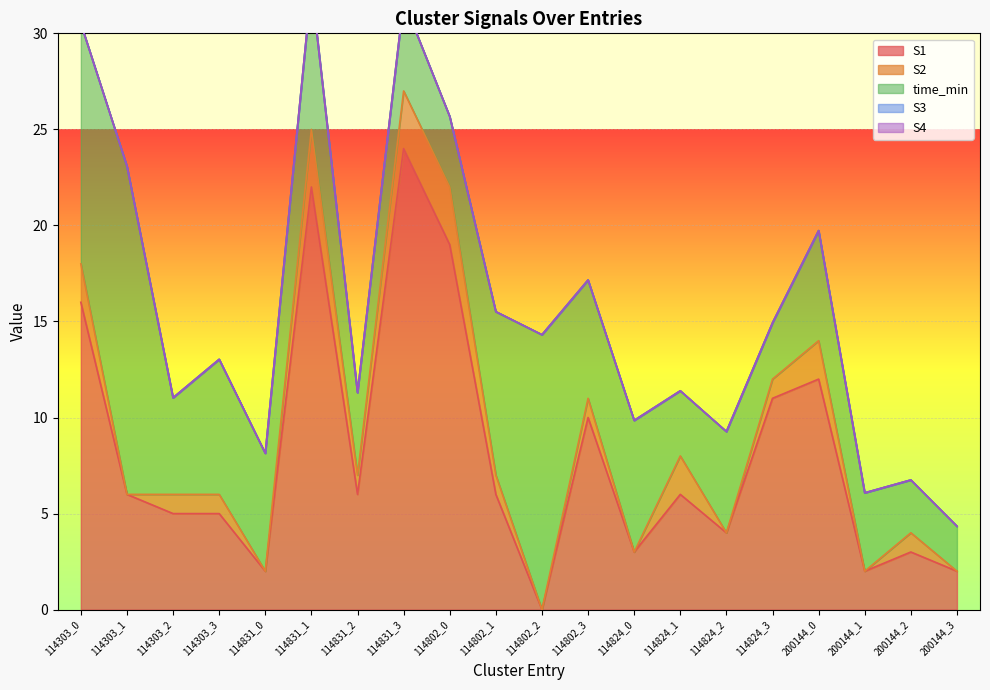

The value of S1 at 114303_1 is 6. True or false?

True